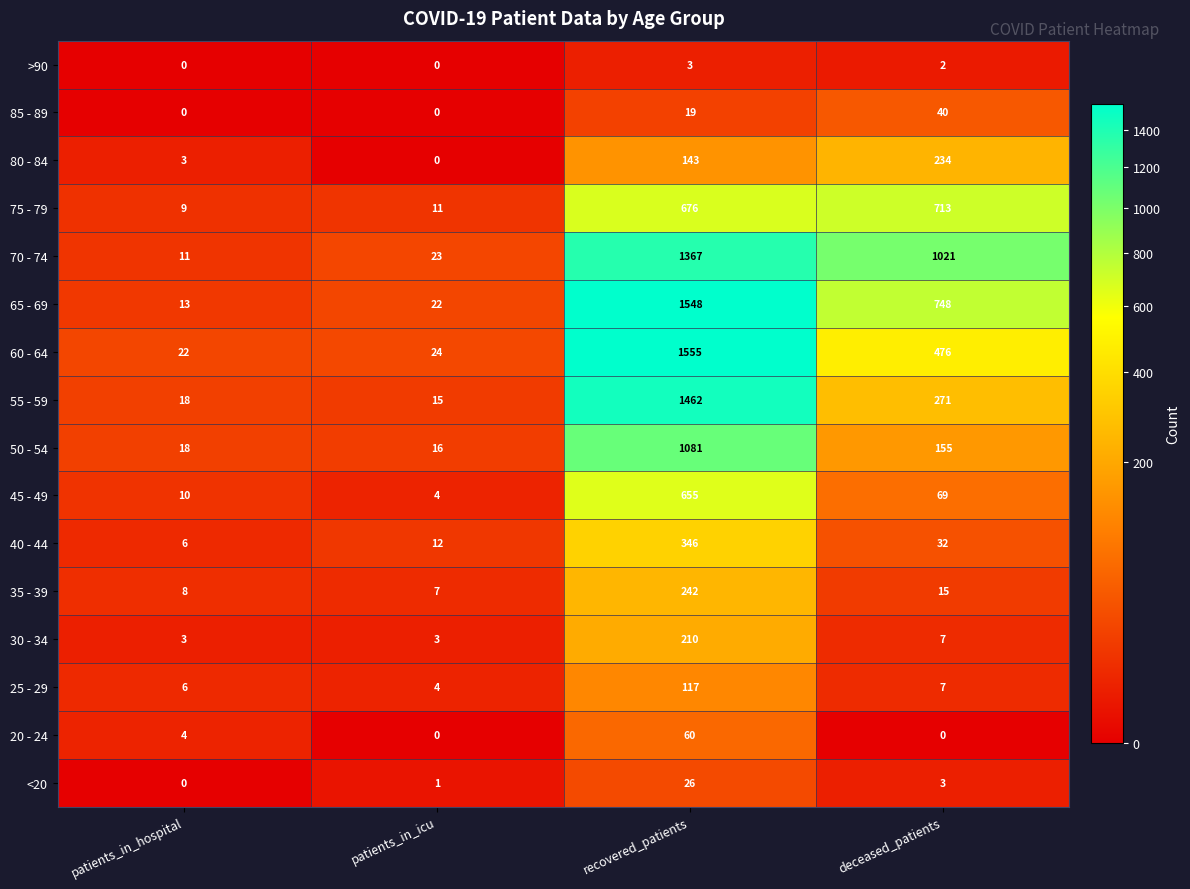

What is the sum of the 75 - 79 values at patients_in_icu and deceased_patients?

724